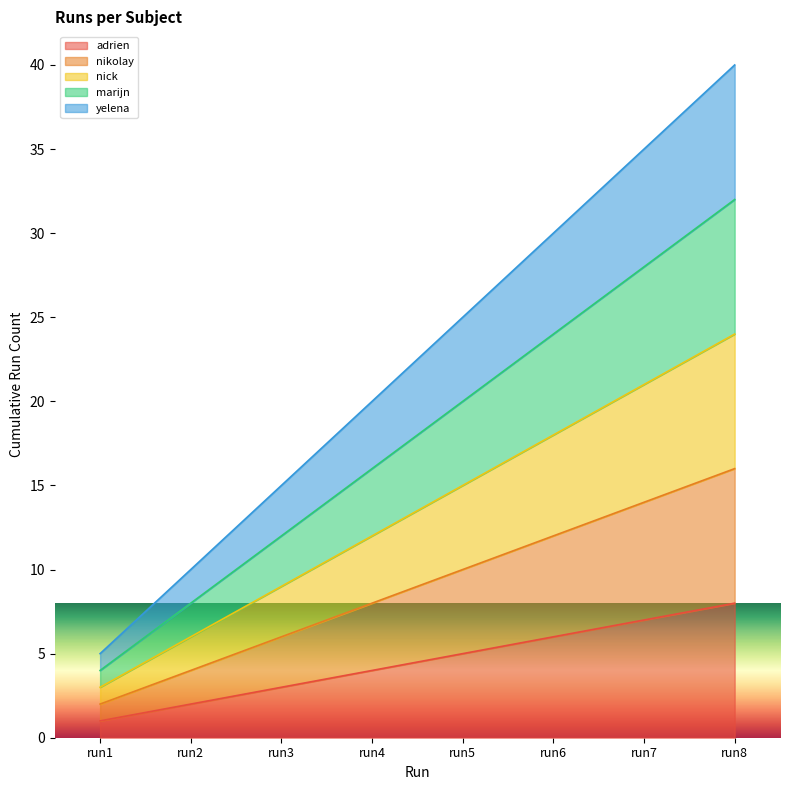

True or false: adrien has a value of 0 at run1.

False